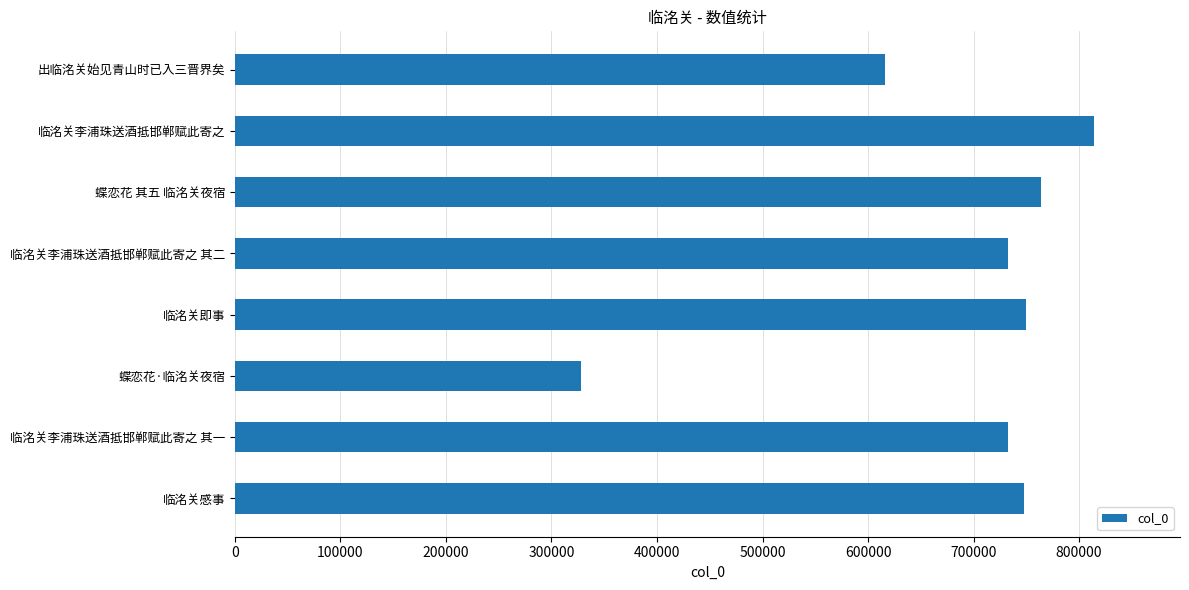

The chart shows a value of 763542 at 蝶恋花 其五 临洺关夜宿. True or false?

True